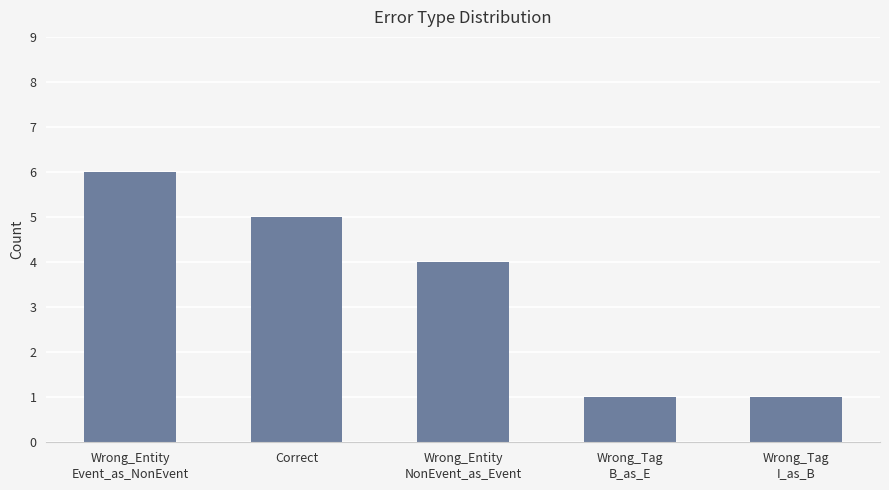

Reading left to right, list all the values displayed in this chart.

Wrong_Entity
Event_as_NonEvent=6	Correct=5	Wrong_Entity
NonEvent_as_Event=4	Wrong_Tag
B_as_E=1	Wrong_Tag
I_as_B=1